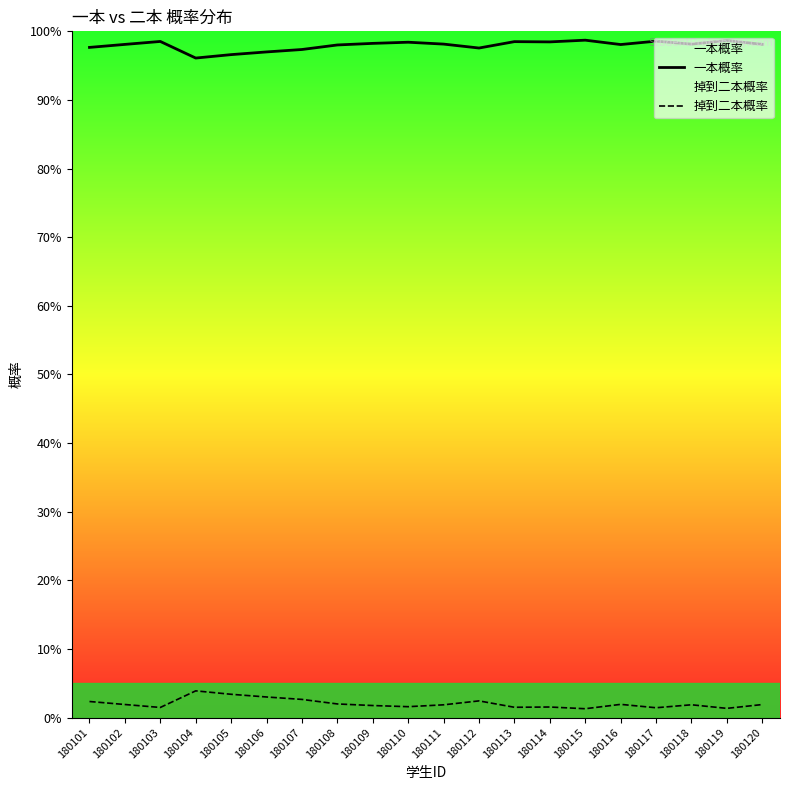

True or false: 一本概率 has more than 1 points higher than both neighbors.

True